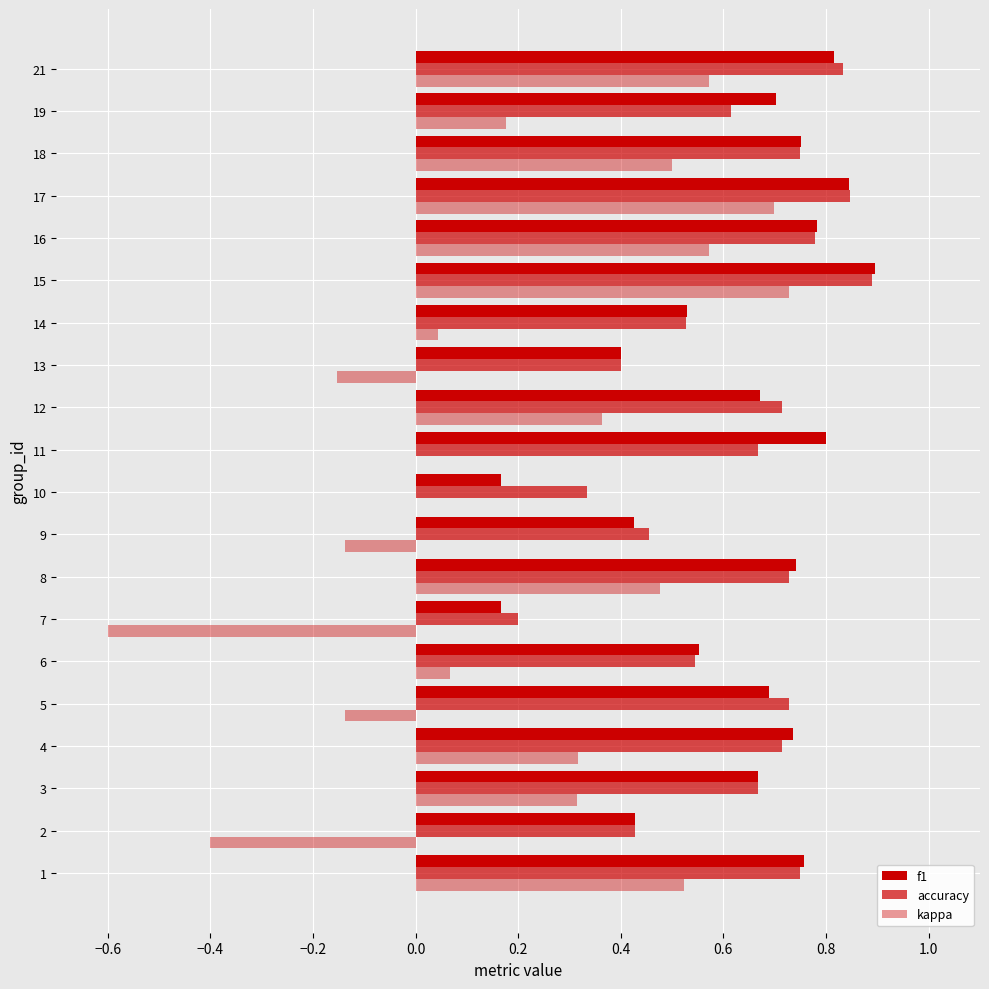

Rank the series by their maximum value, from highest to lowest.

f1, accuracy, kappa